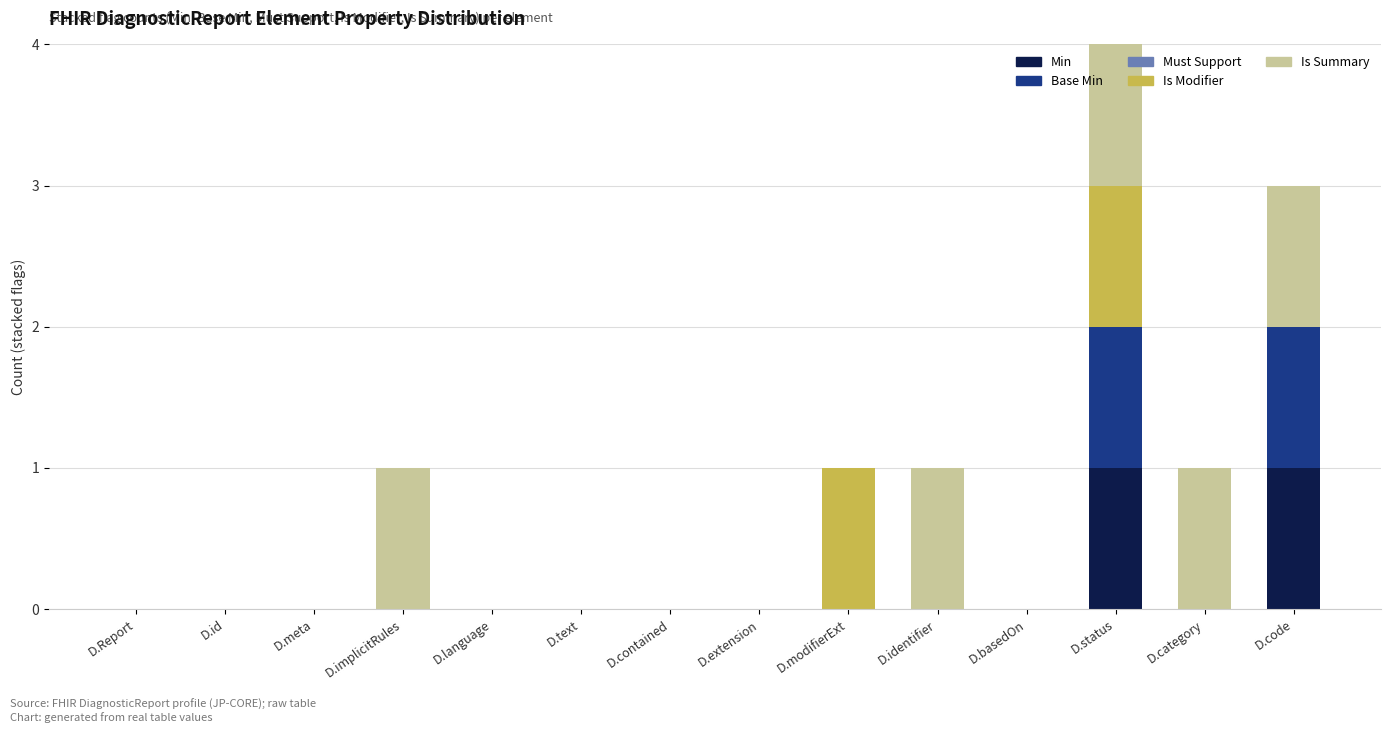

At which category is the sum across all series the highest?

D.status